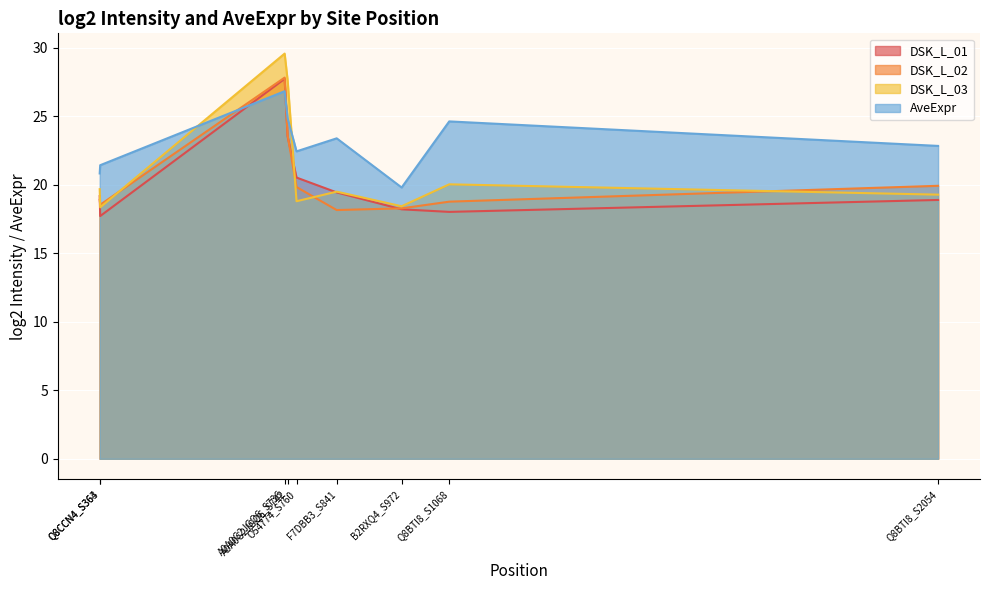

How many values in the DSK_L_03 series exceed 19?

6